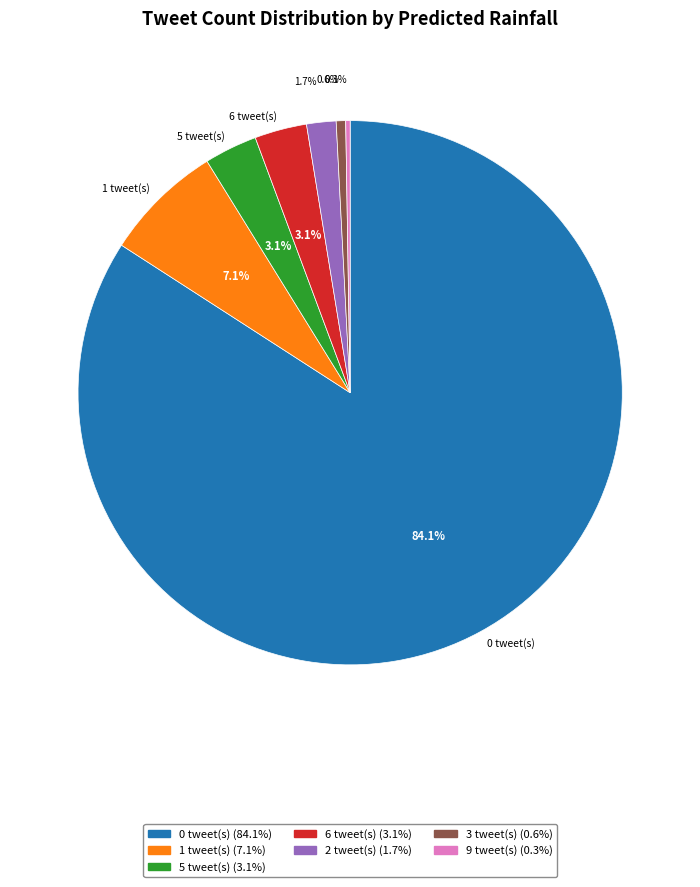

Is there a majority slice in this chart?

Yes